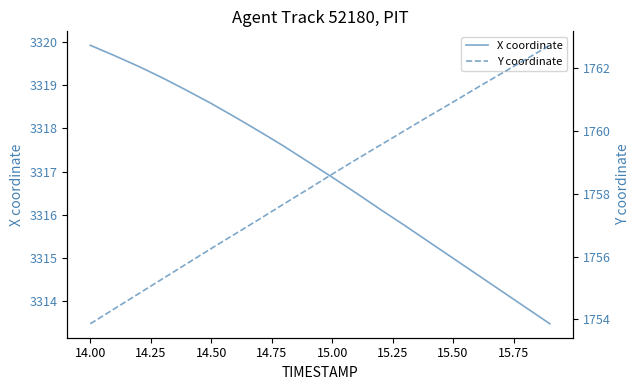

What is the sum of all Y coordinate values?

35167.1